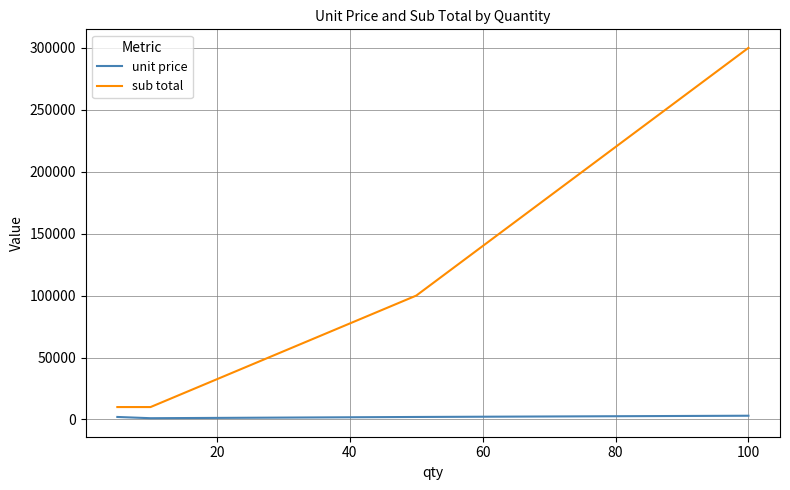

True or false: sub total has more than 1 points higher than both neighbors.

False